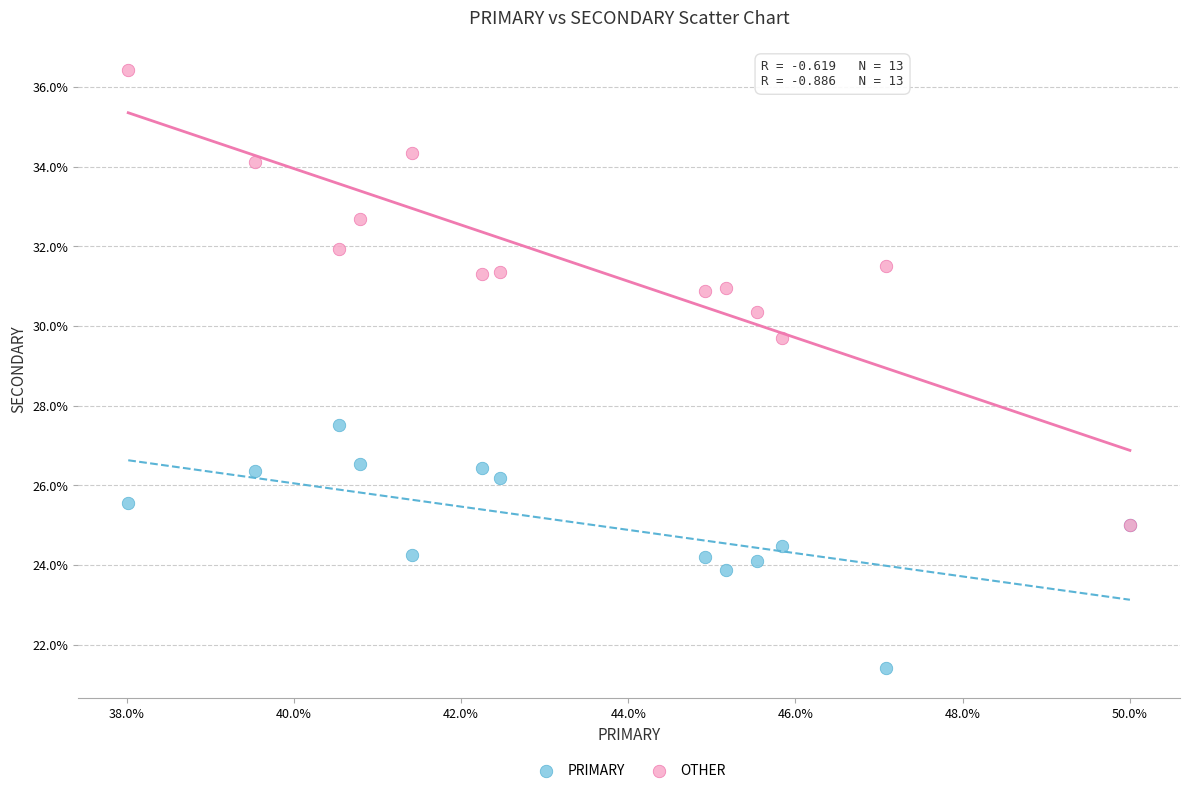

Across all series, what Y value is closest to 28?

27.5